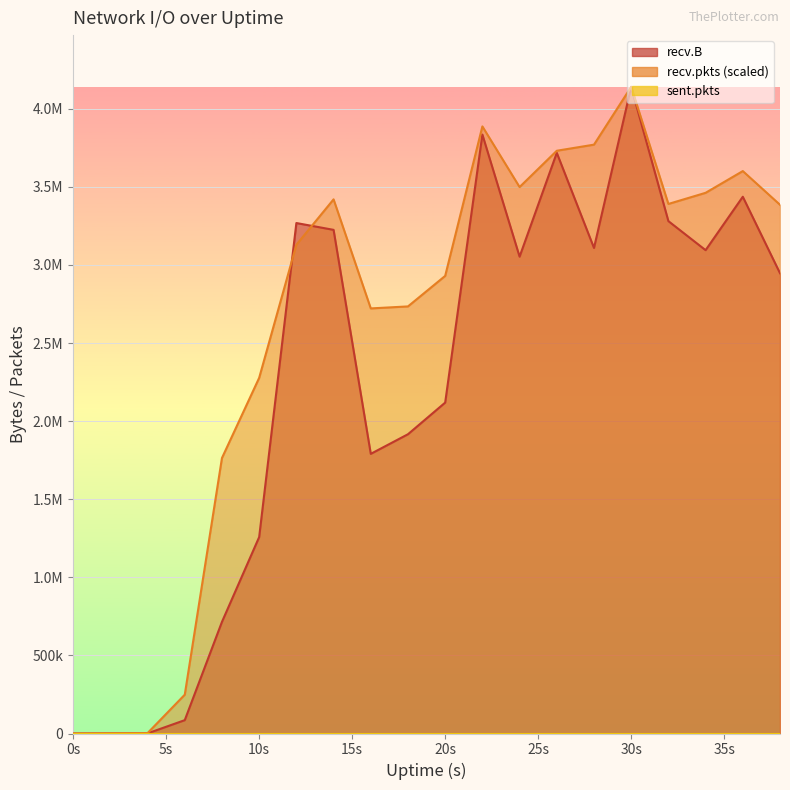

Rank the series at 12 from lowest to highest value.

recv.pkts, recv.B